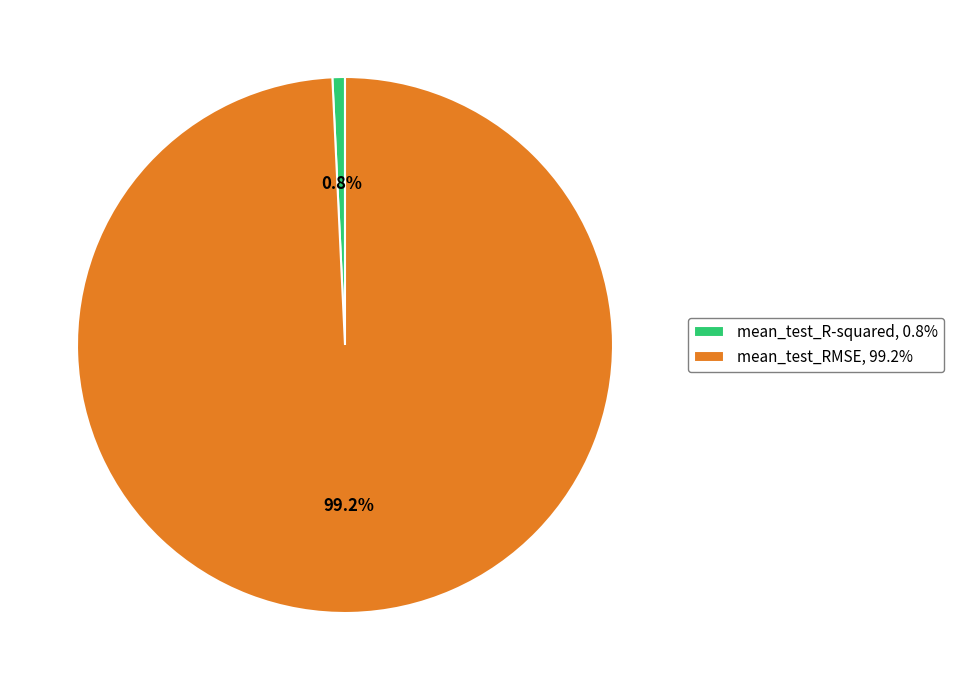

The mean_test_RMSE slice represents 89% of the pie. True or false?

False